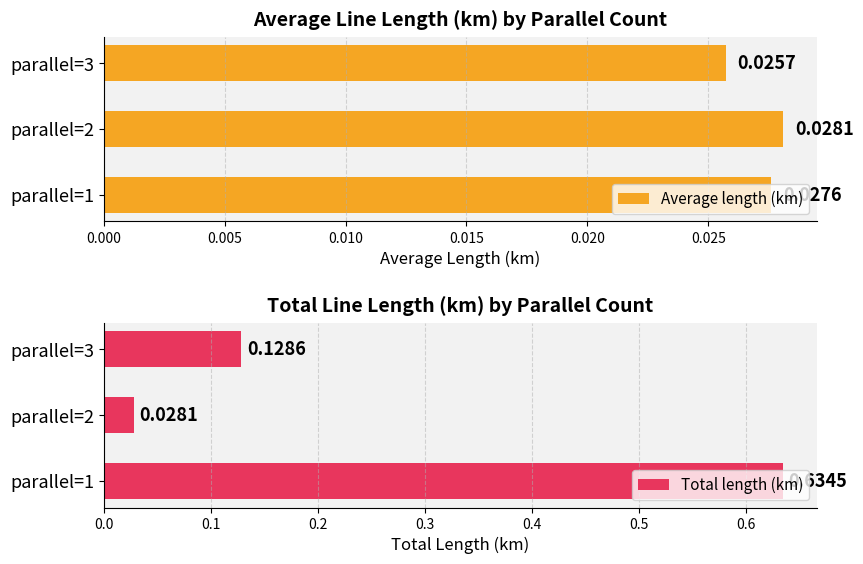

How many groups of bars are there?

3